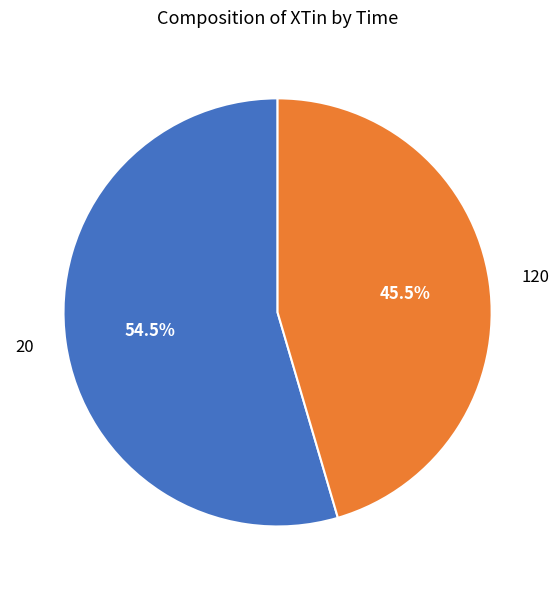

Rank the categories by value from highest to lowest.

20, 120